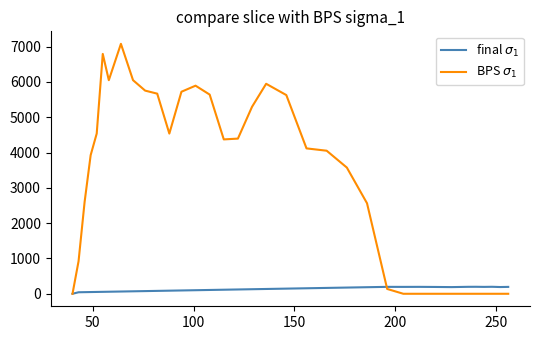

Does the chart display data point markers on the line(s)?

No